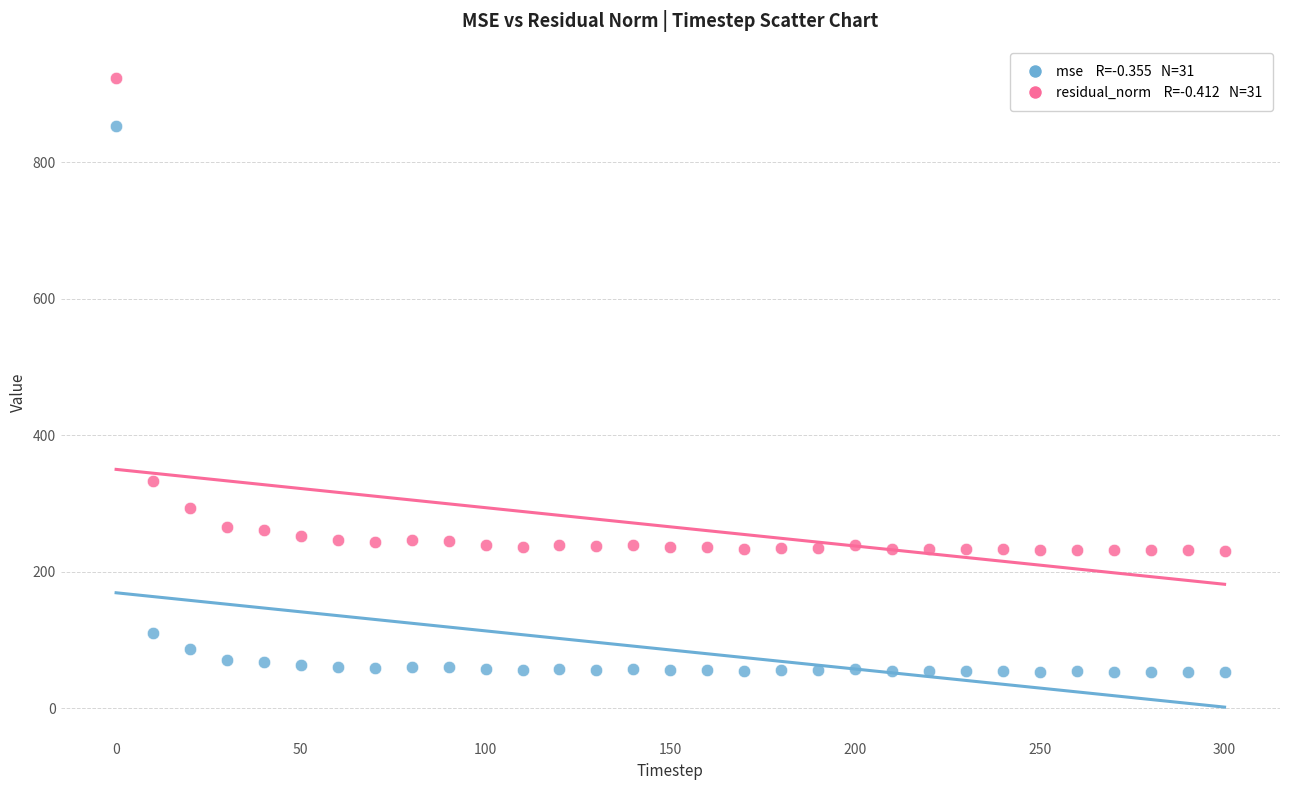

Across all data points, what is the range of Y values (max minus min)?

869.9